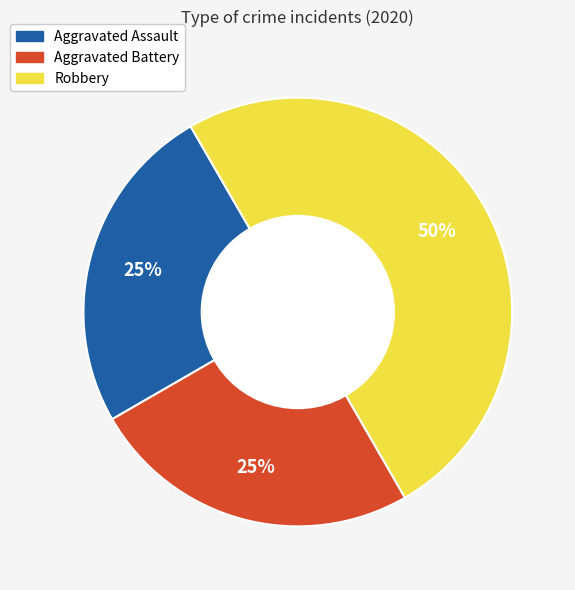

Is Aggravated Battery the majority of the pie?

No